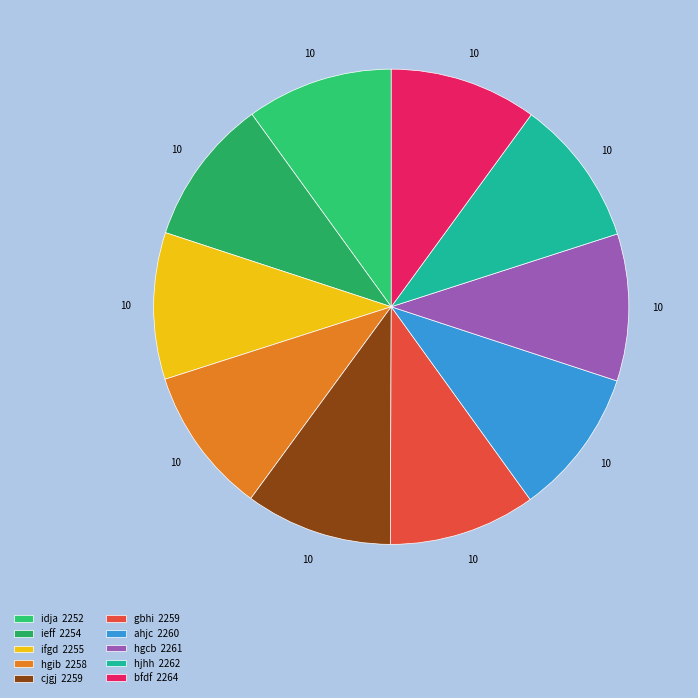

Is there any slice that represents more than half of the pie?

No